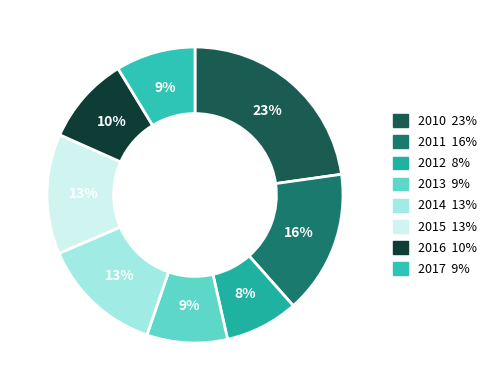

What portion of the pie excludes 2014?

86.7%